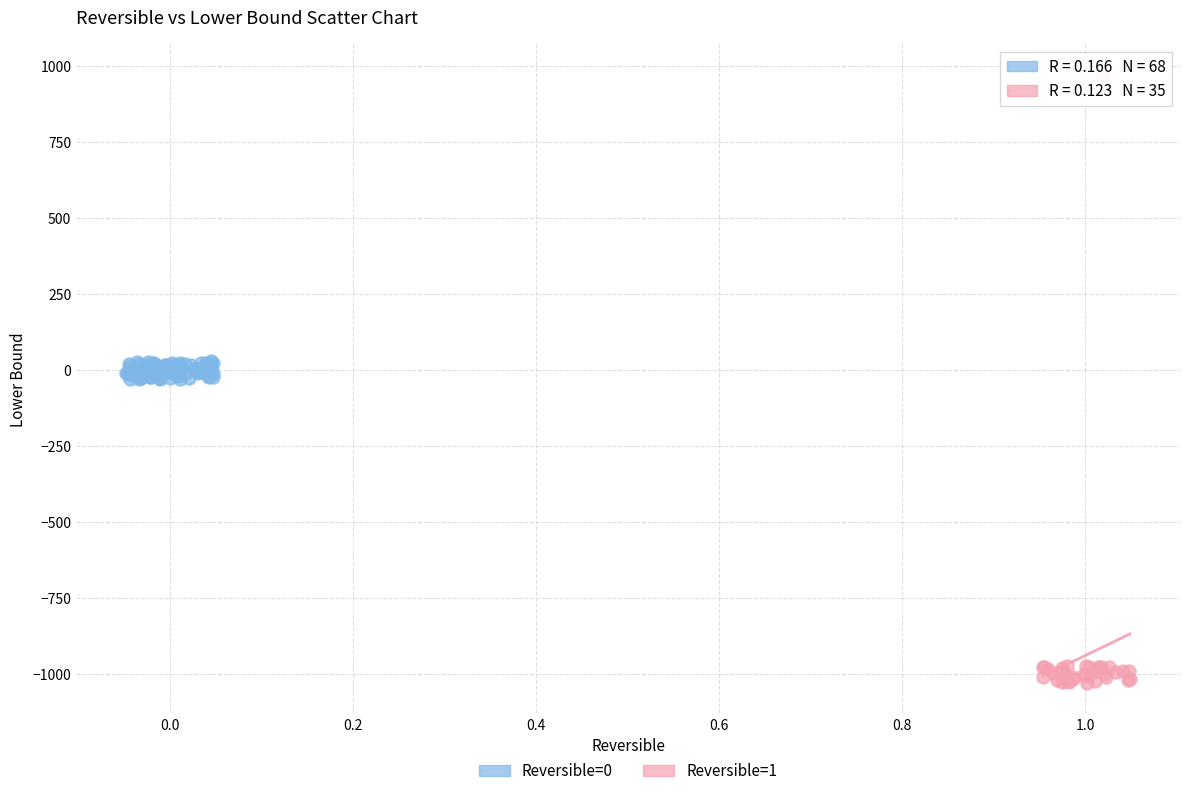

Which series reaches the maximum Y coordinate?

Reversible=1